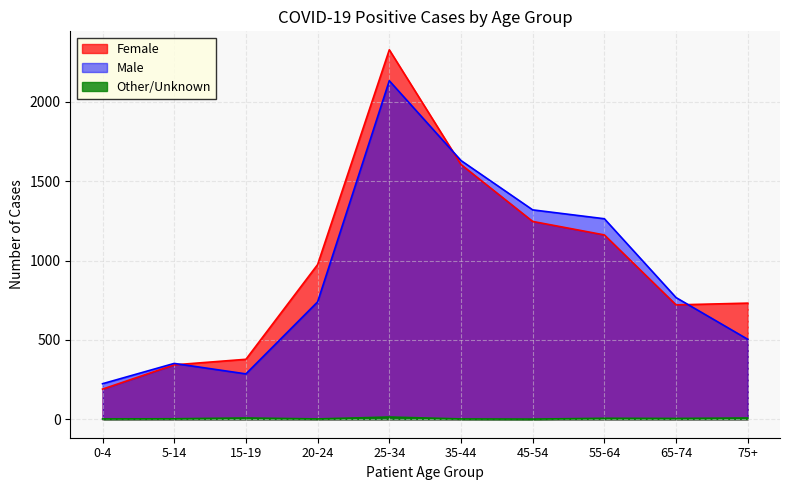

Which category has the highest value in the Other/Unknown series?

25-34